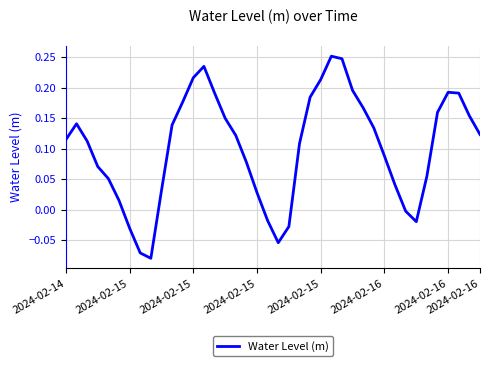

At which category does the chart reach its minimum across all series?

8